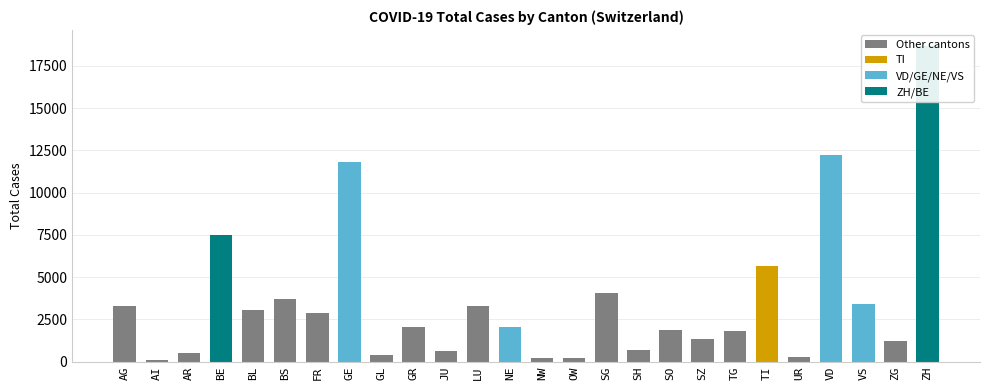

What is the difference between the second highest and minimum values?

12098